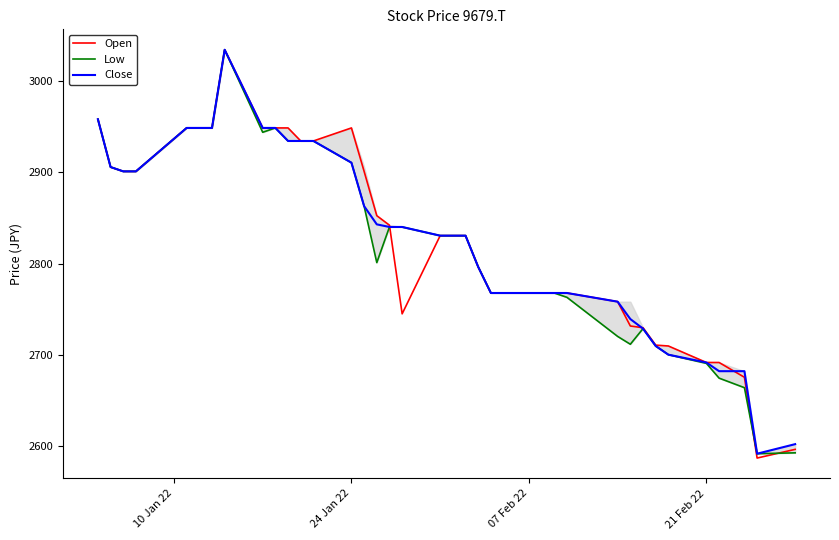

What are all the series names shown in the legend?

Open, Low, Close